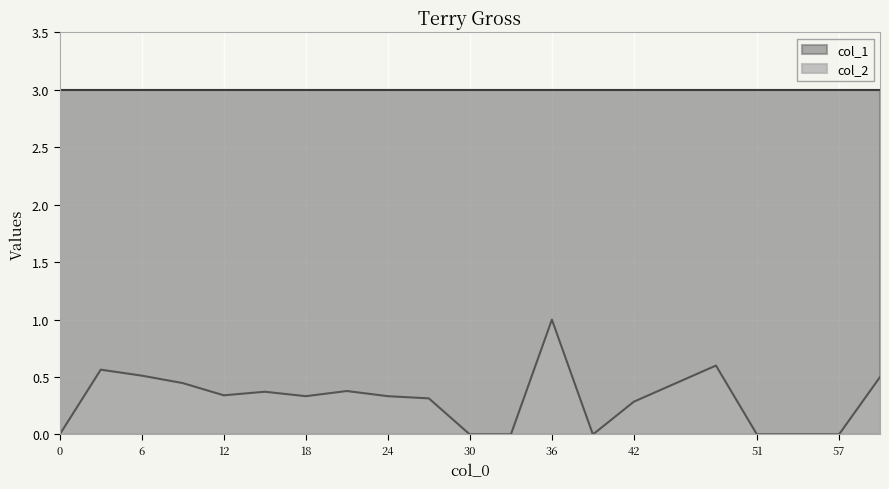

Is it true that the value at 15.0 is 0.4?

True